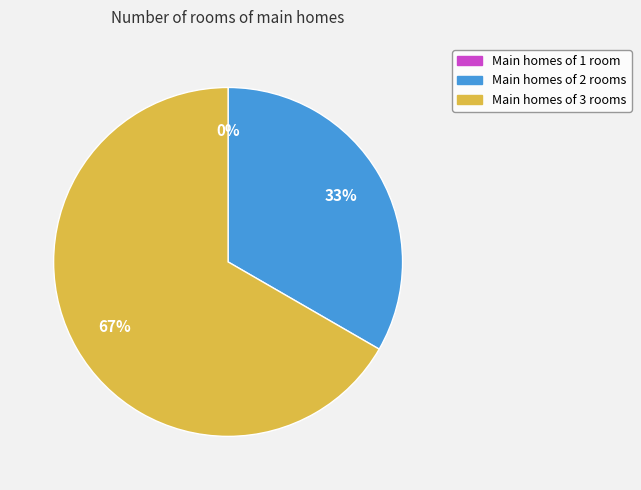

What percentage is the 2 slice, to the nearest percent?

33%